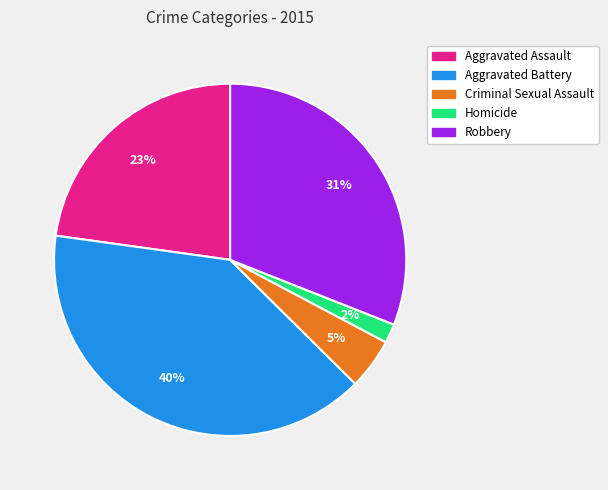

Is there a majority slice in this chart?

No